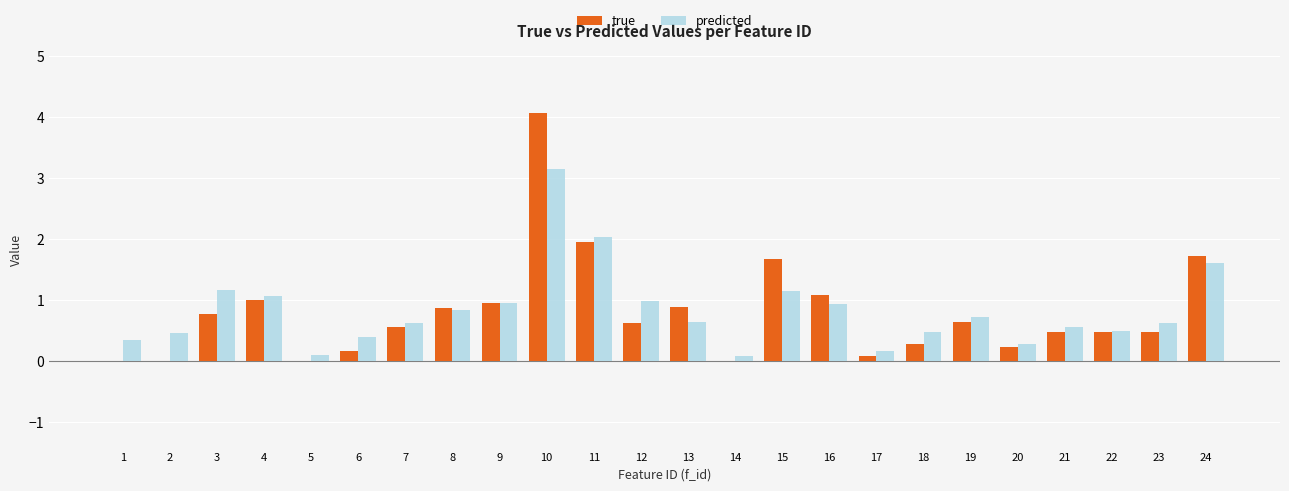

Are the bars horizontal?

No